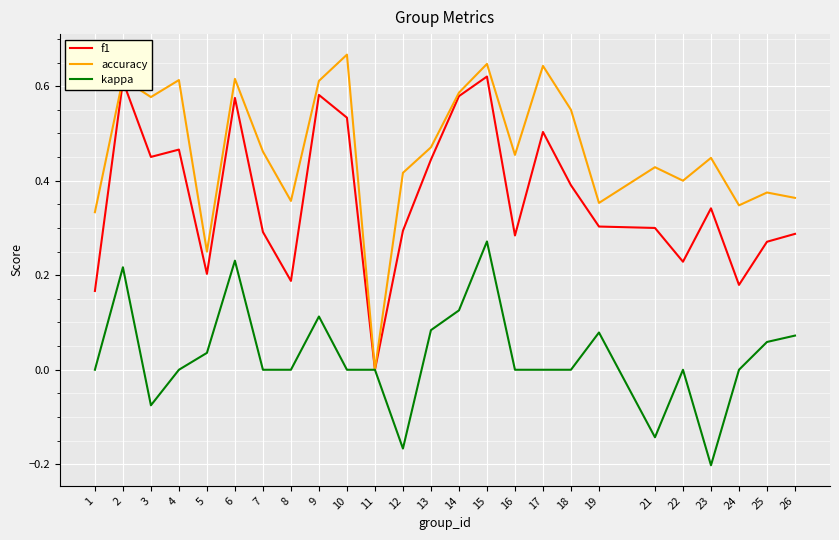

True or false: f1 has a value of 0.3 at 21.

True